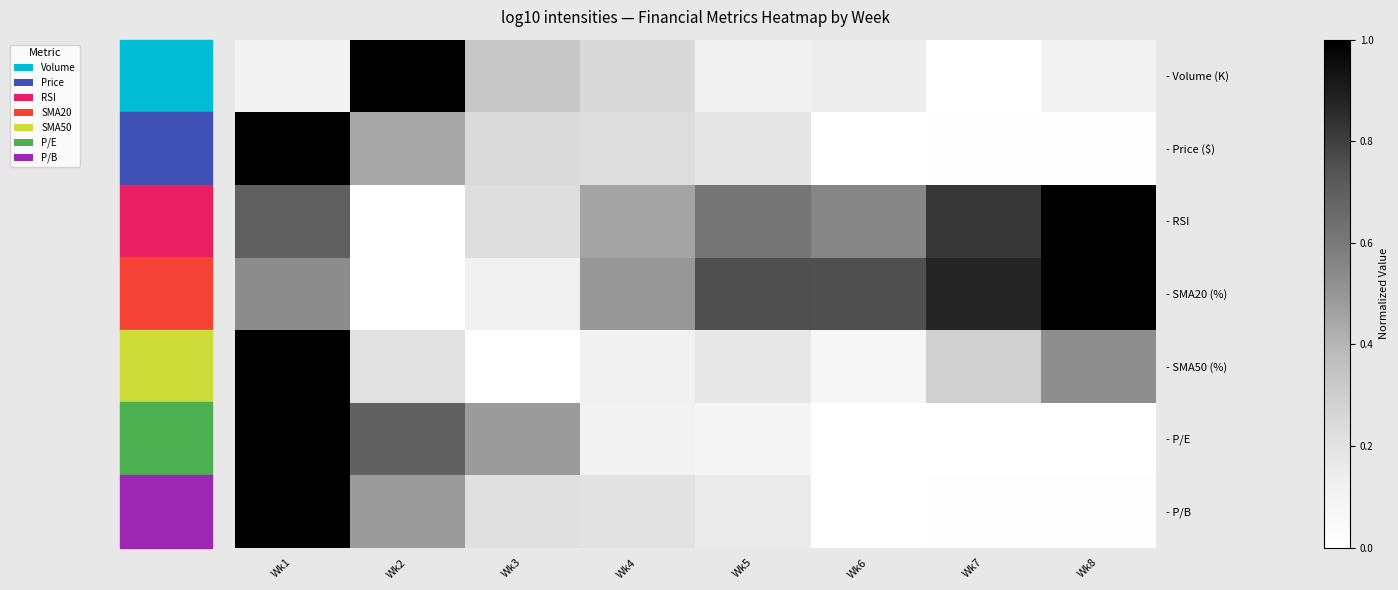

Between Wk4 and Wk8, which is larger?

Wk4